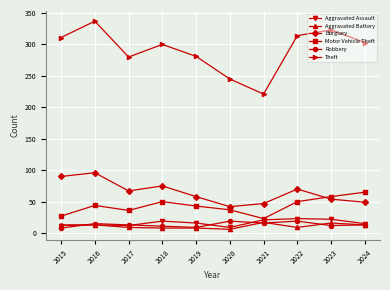

What is the spread (max minus min) of values at 2016?

324